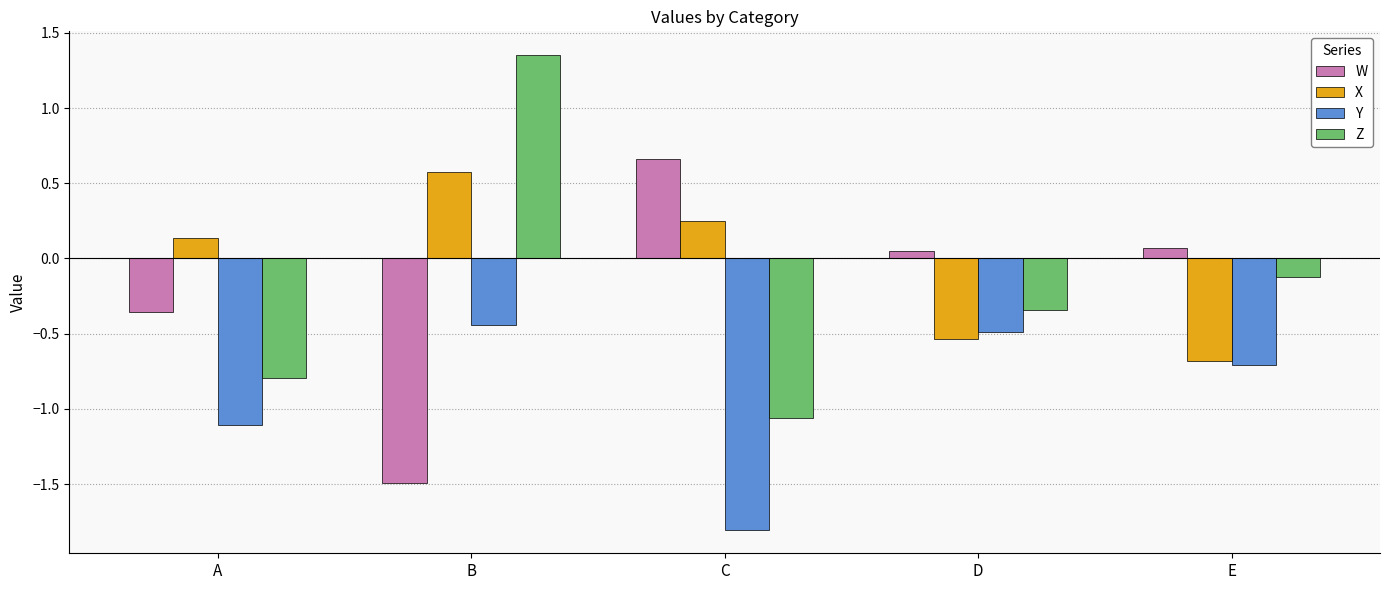

What is the difference between the Y values at C and E?

1.1